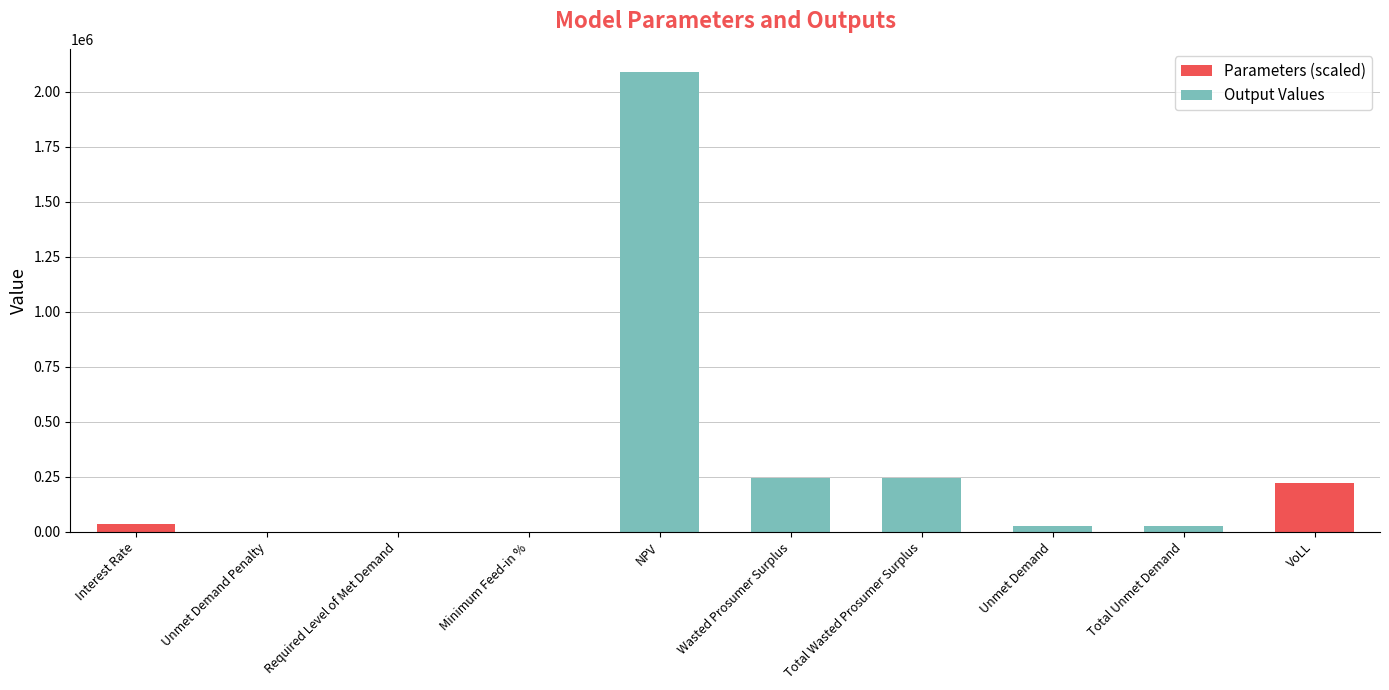

At which label does Parameters (scaled) reach its peak?

VoLL